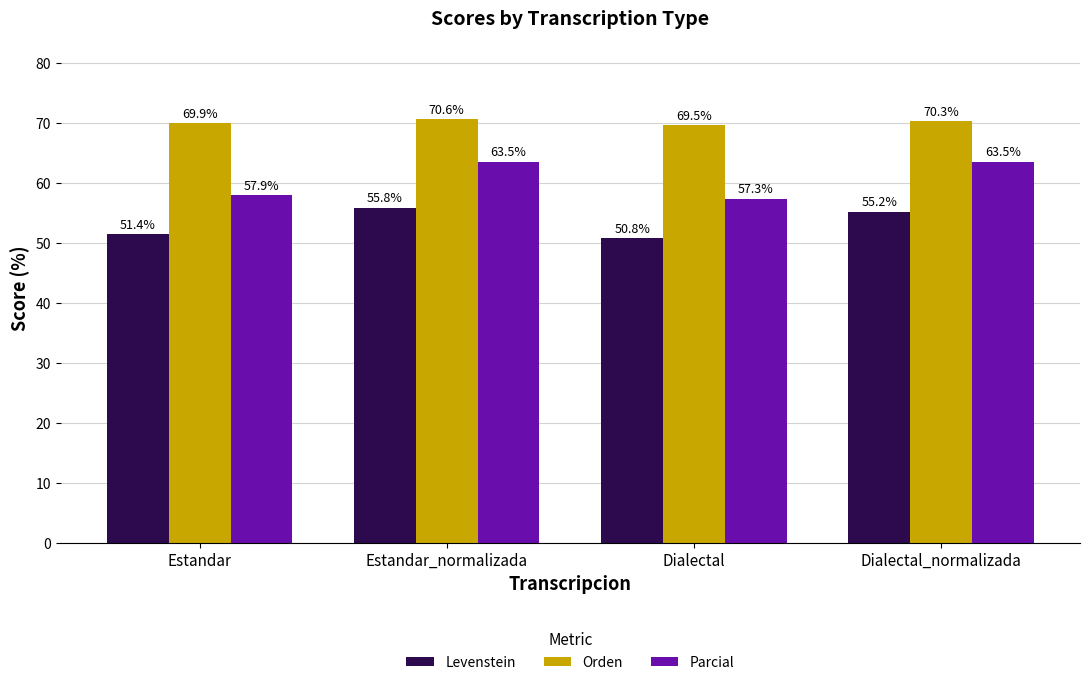

Is the value of Orden at Dialectal greater than the value of Parcial at Estandar?

Yes